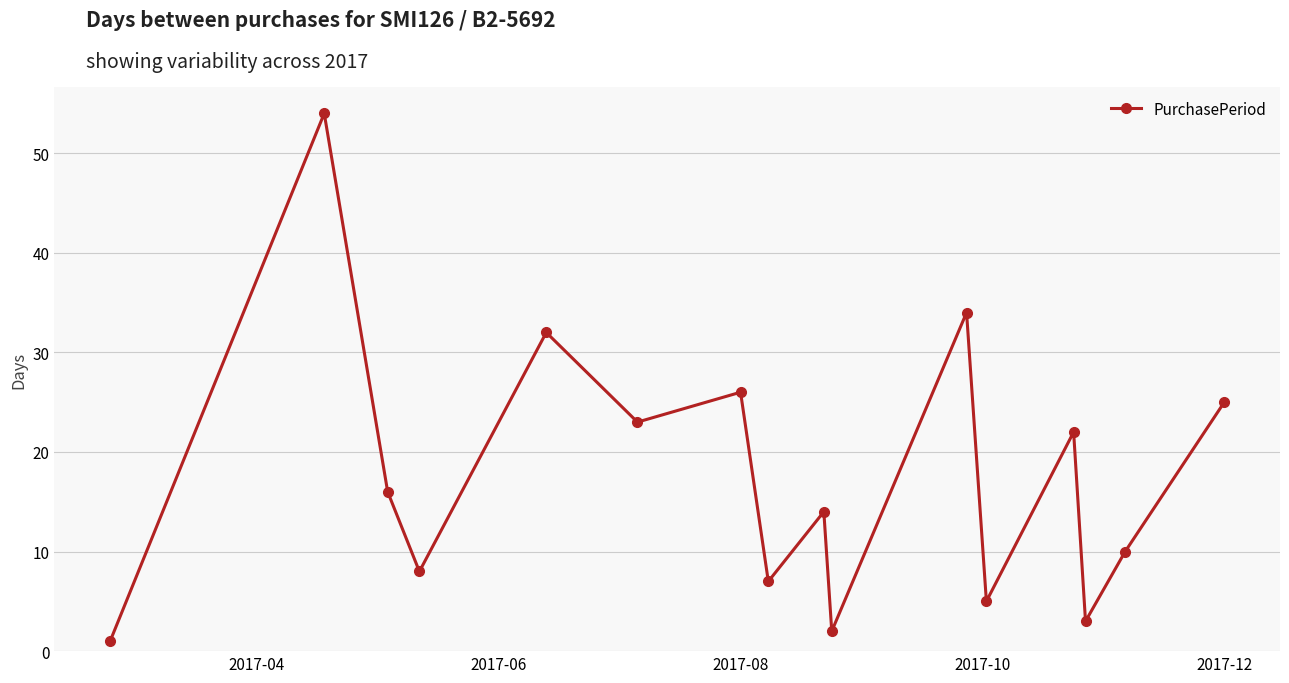

What is the value of the 12th point from the left?

5